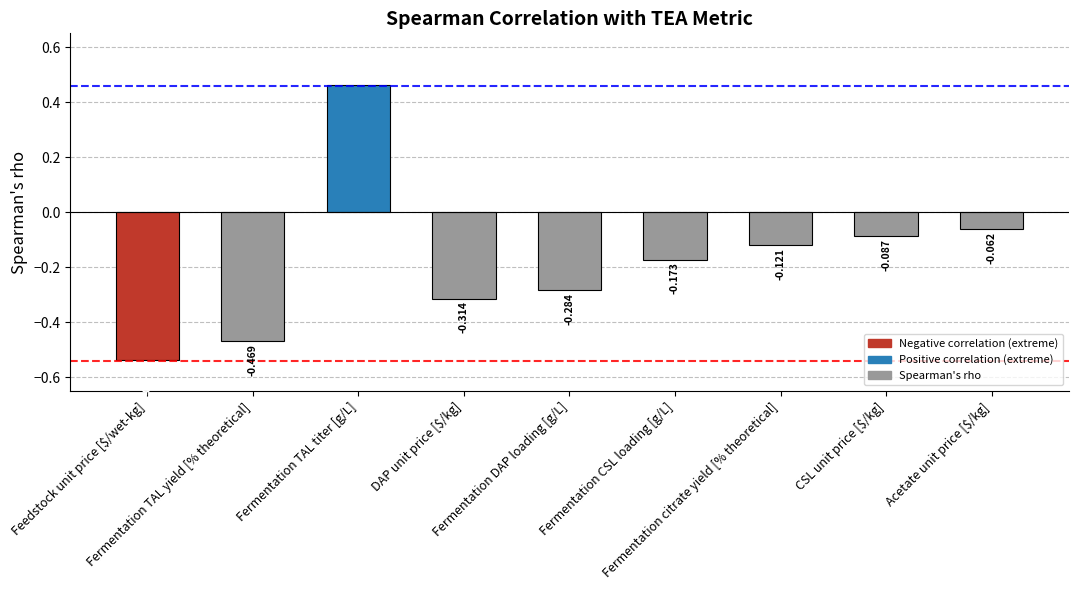

Count the number of categories in the chart.

9